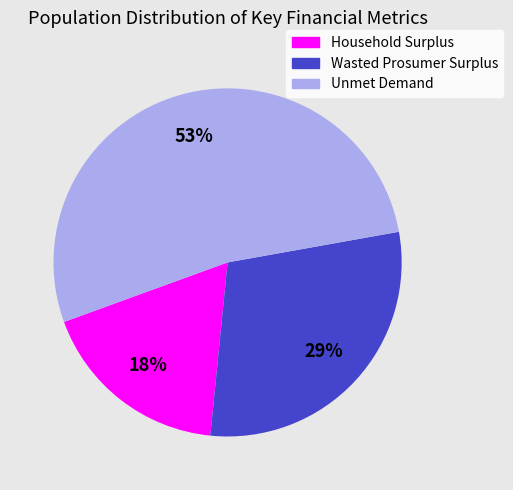

How many slices are in this pie chart?

3